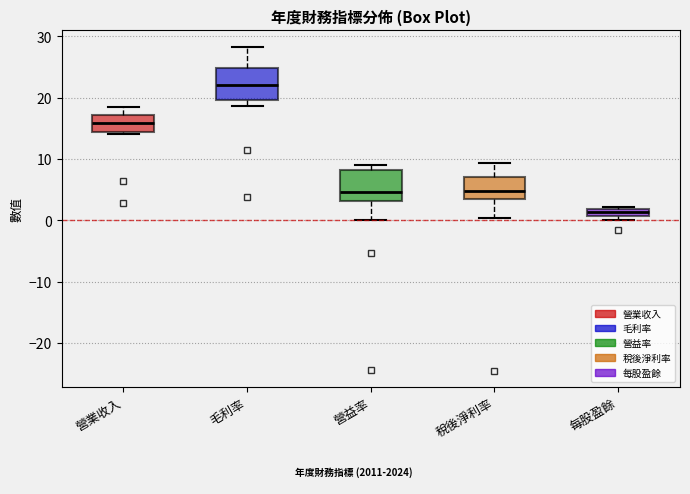

Which box's median line is the highest?

毛利率